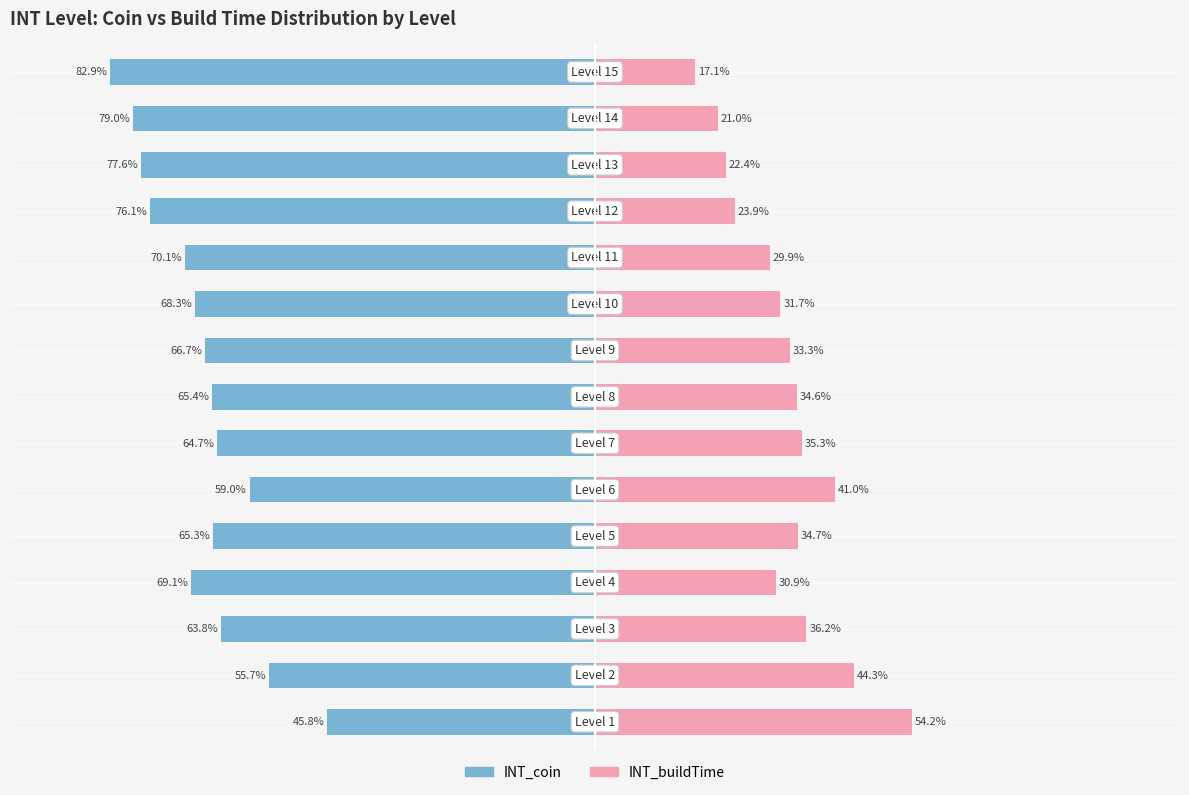

List the labels in order of INT_buildTime value, smallest first.

14, 13, 12, 11, 10, 3, 9, 8, 7, 4, 6, 2, 5, 1, 0